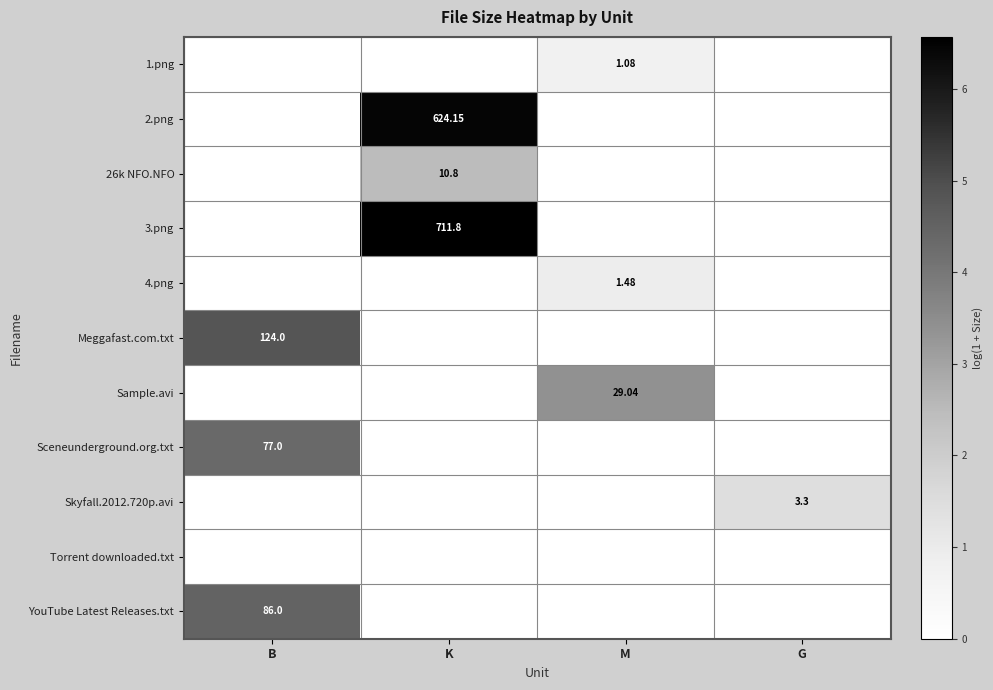

Is it true that 3.png equals 2.7 at K?

False